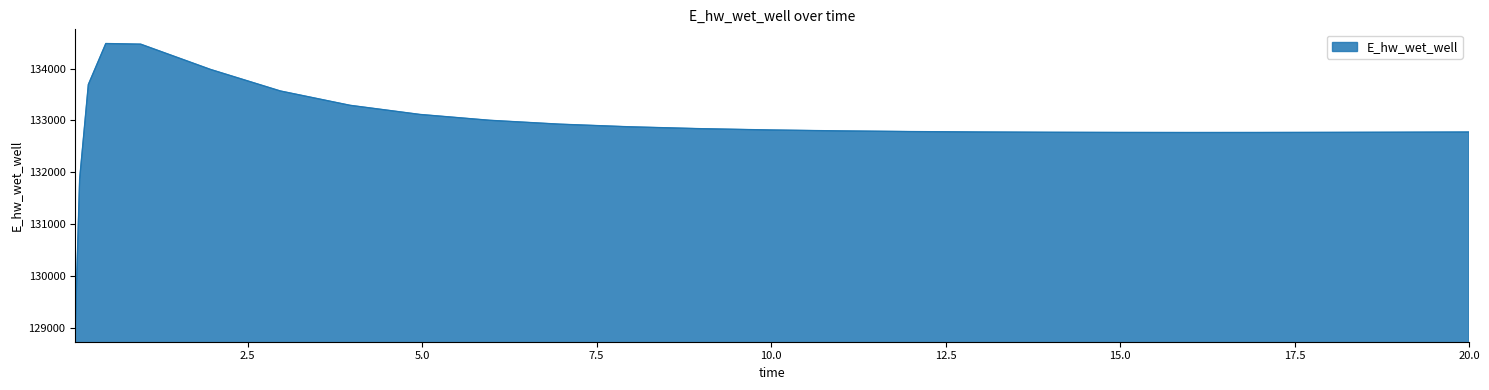

What is the smallest value displayed?

129015.7